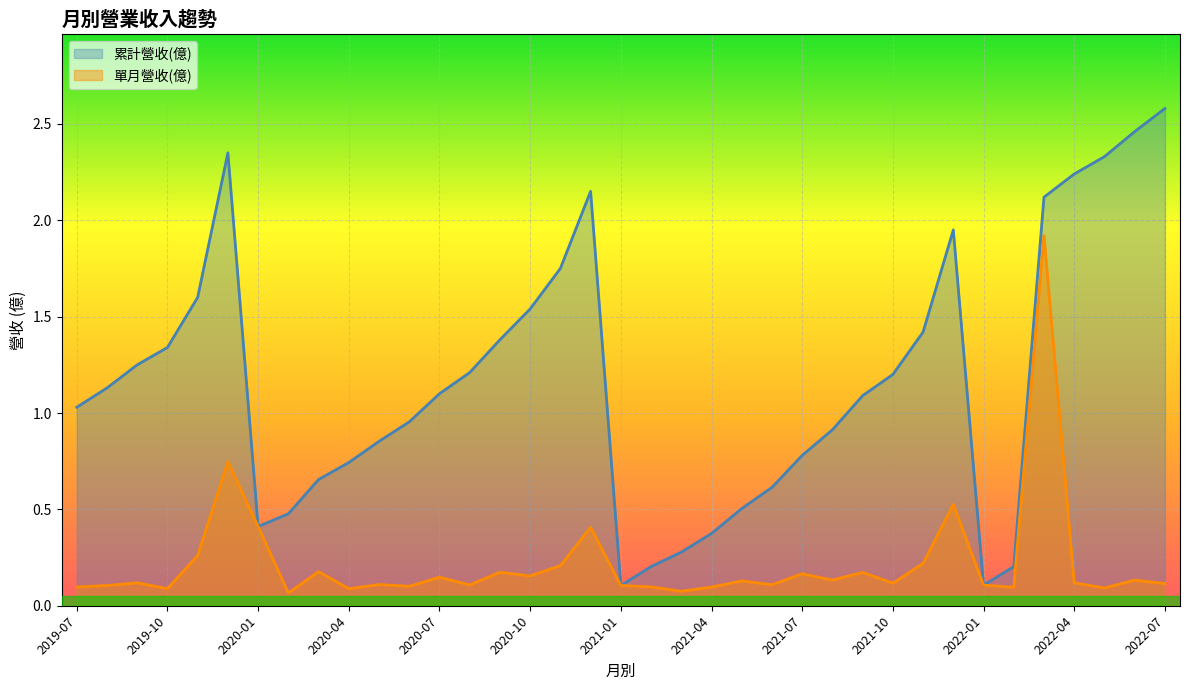

Reading left to right, extract all data points from this chart.

累計營收(億): 2022-07=2.6	2022-06=2.5	2022-05=2.3	2022-04=2.2	2022-03=2.1	2022-02=0.2	2022-01=0.1	2021-12=1.9	2021-11=1.4	2021-10=1.2	2021-09=1.1	2021-08=0.9	2021-07=0.8	2021-06=0.6	2021-05=0.5	2021-04=0.4	2021-03=0.3	2021-02=0.2	2021-01=0.1	2020-12=2.1	2020-11=1.8	2020-10=1.5	2020-09=1.4	2020-08=1.2	2020-07=1.1	2020-06=1.0	2020-05=0.9	2020-04=0.7	2020-03=0.7	2020-02=0.5	2020-01=0.4	2019-12=2.4	2019-11=1.6	2019-10=1.3	2019-09=1.2	2019-08=1.1	2019-07=1.0
單月營收(億): 2022-07=0.1	2022-06=0.1	2022-05=0.1	2022-04=0.1	2022-03=1.9	2022-02=0.1	2022-01=0.1	2021-12=0.5	2021-11=0.2	2021-10=0.1	2021-09=0.2	2021-08=0.1	2021-07=0.2	2021-06=0.1	2021-05=0.1	2021-04=0.1	2021-03=0.1	2021-02=0.1	2021-01=0.1	2020-12=0.4	2020-11=0.2	2020-10=0.2	2020-09=0.2	2020-08=0.1	2020-07=0.1	2020-06=0.1	2020-05=0.1	2020-04=0.1	2020-03=0.2	2020-02=0.1	2020-01=0.4	2019-12=0.7	2019-11=0.3	2019-10=0.1	2019-09=0.1	2019-08=0.1	2019-07=0.1